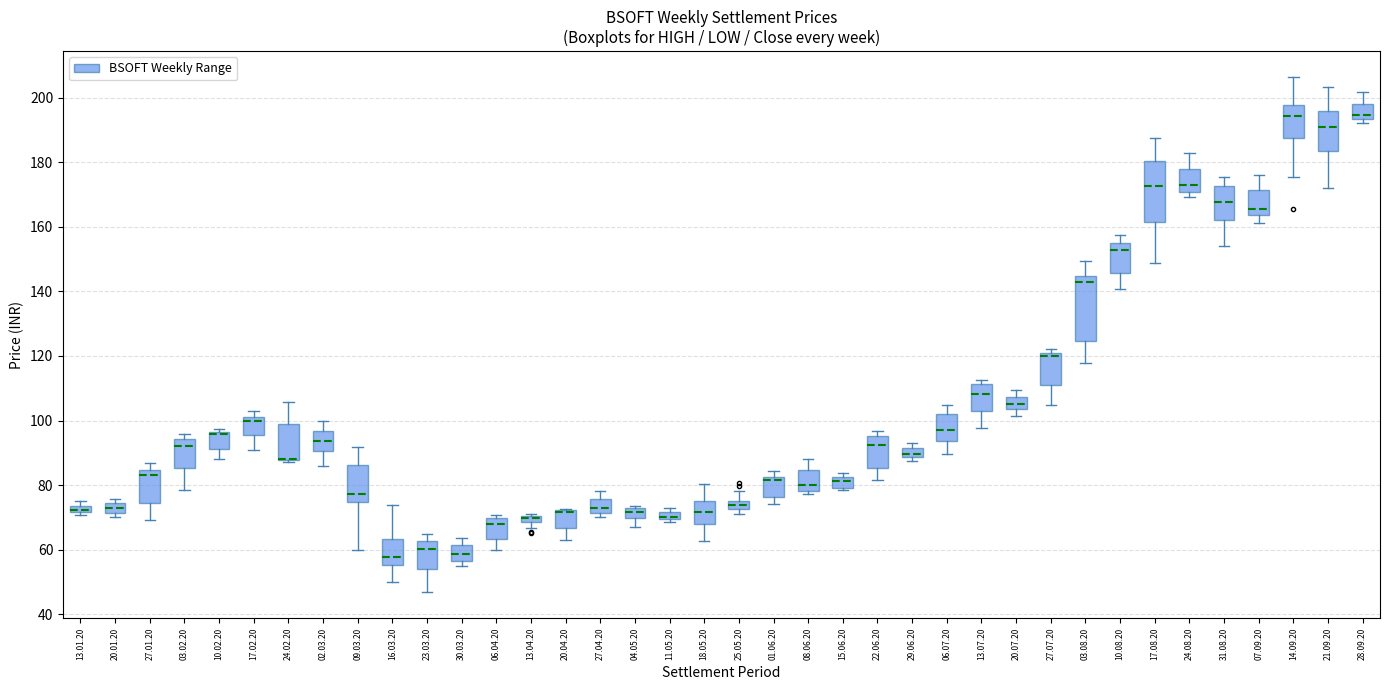

Where is the upper edge of the box for 21.09.20 on the y-axis? The values are not printed on the chart, so give them approximately, as read against the axis.

196